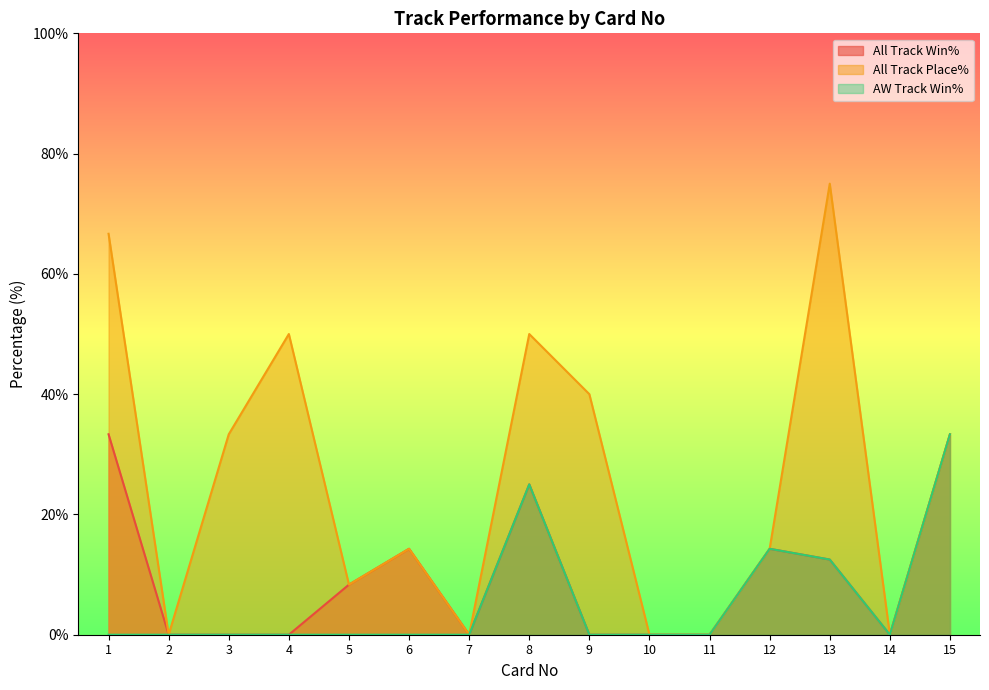

What is the difference between the All Track Win% values at 9 and 5?

8.3